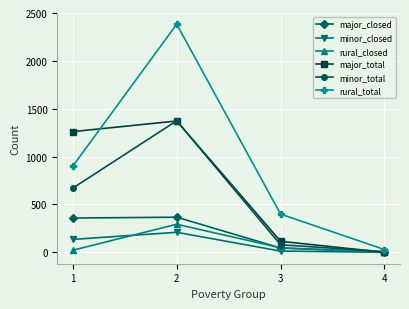

Which series has the widest spread of values?

rural_total